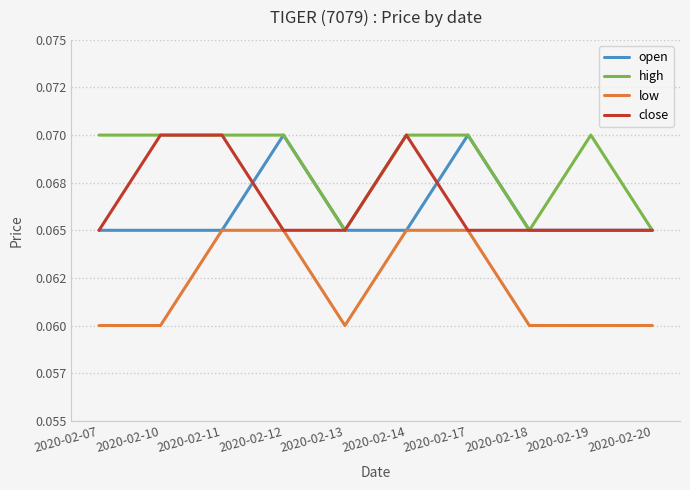

At which label does open reach its minimum?

2020-02-07